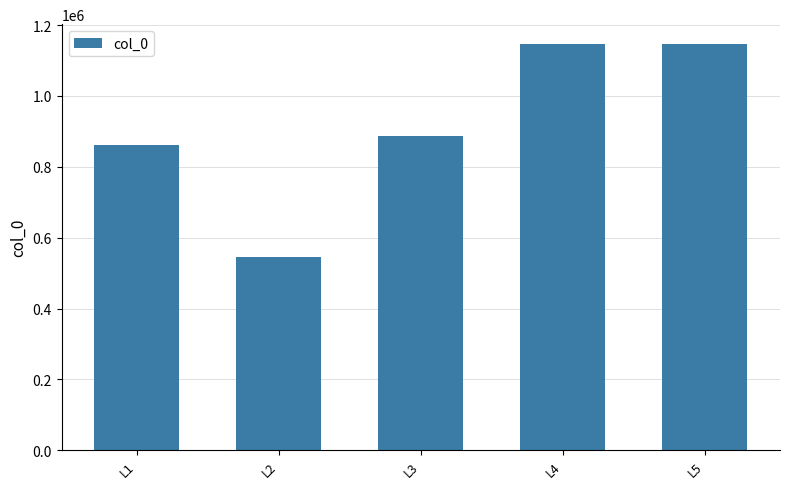

The value at L1 is 1530054. True or false?

False